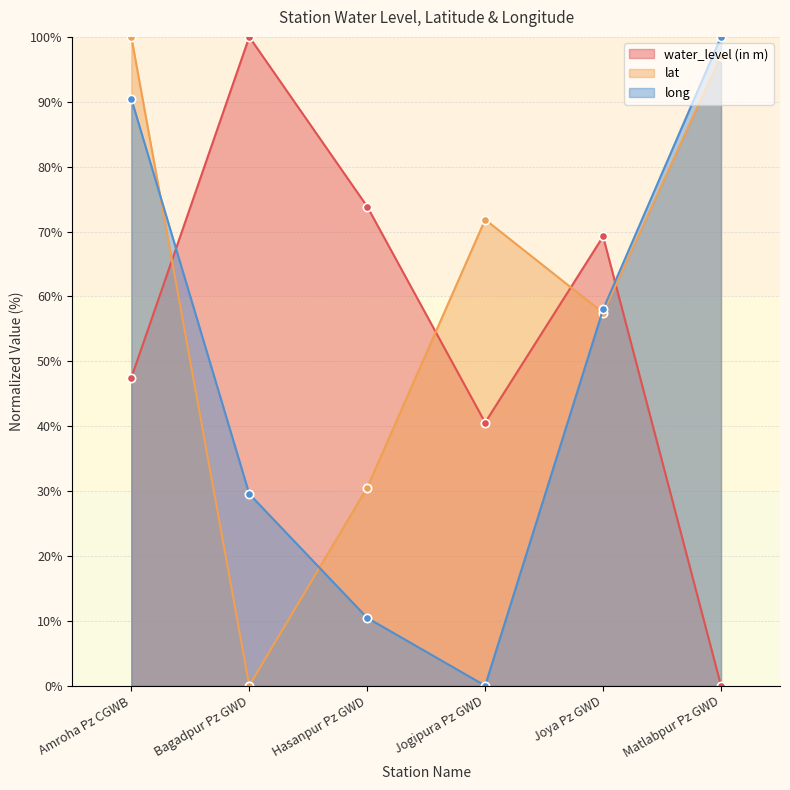

What is the greatest value displayed?

100.0